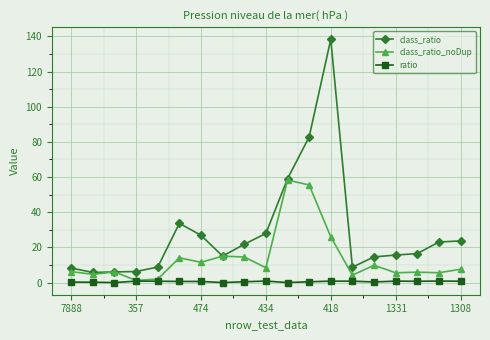

Rank the series by their maximum value, from highest to lowest.

class_ratio, class_ratio_noDup, ratio